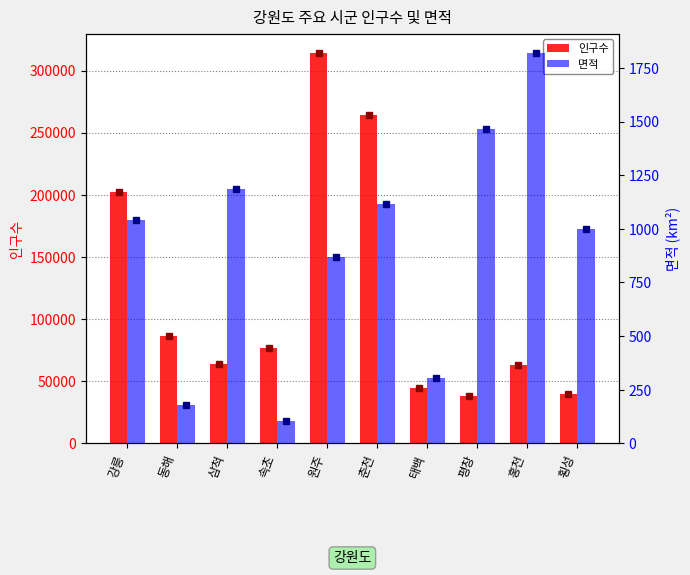

Reading left to right, what are all the values shown in this chart?

인구수: 강릉=202520.0	동해=86747.0	삼척=63986.0	속초=76733.0	원주=313851.0	춘천=264144.0	태백=44175.0	평창=38439.0	홍천=62957.0	횡성=39668.0
면적: 강릉=1040.1	동해=180.0	삼척=1185.8	속초=105.2	원주=867.3	춘천=1116.3	태백=303.6	평창=1463.7	홍천=1817.9	횡성=997.8